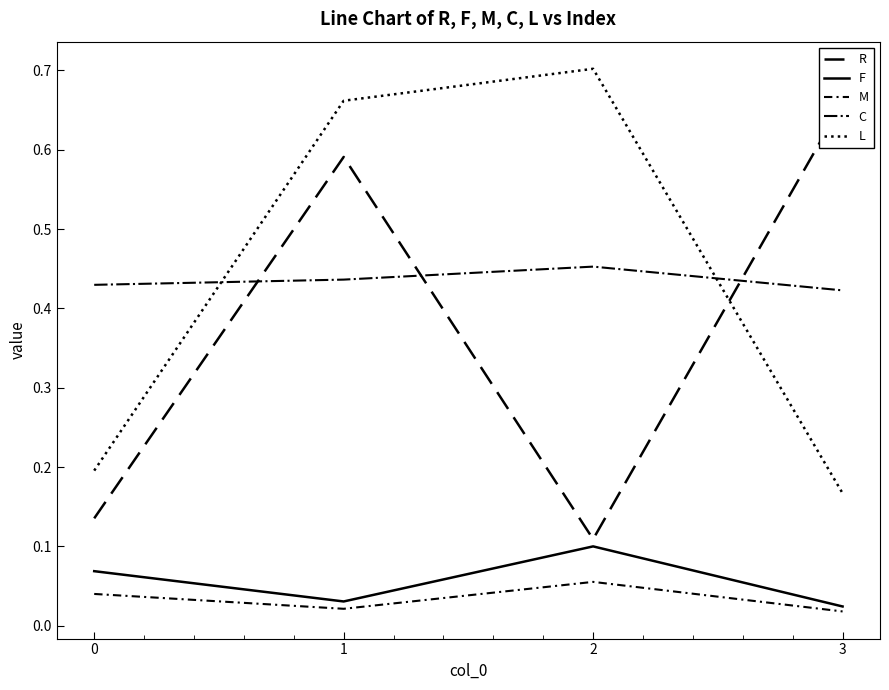

Read the F value at 2.

0.1